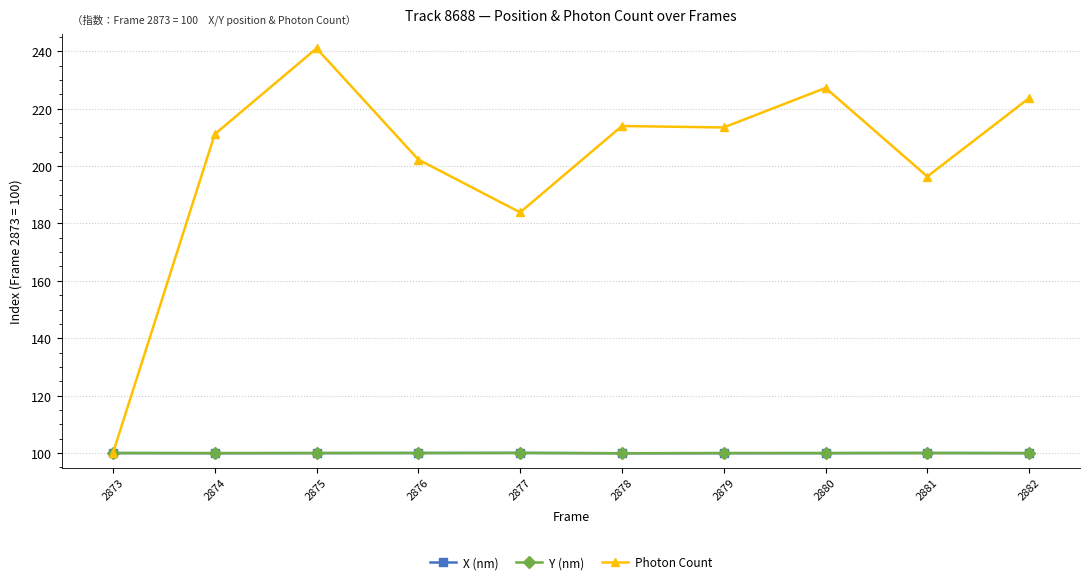

Does the chart display data point markers on the line(s)?

Yes